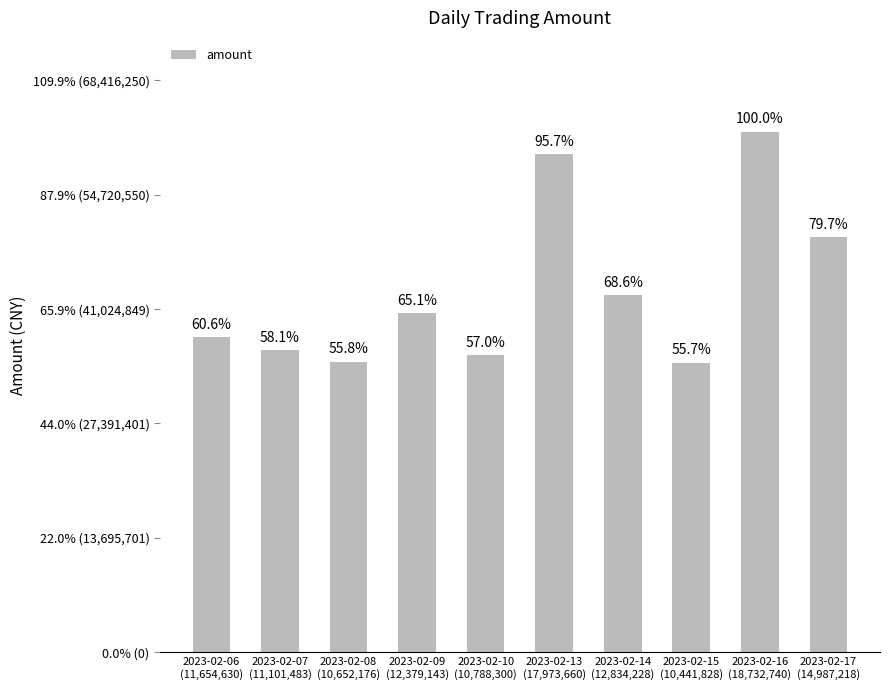

What is the average value?

43351776